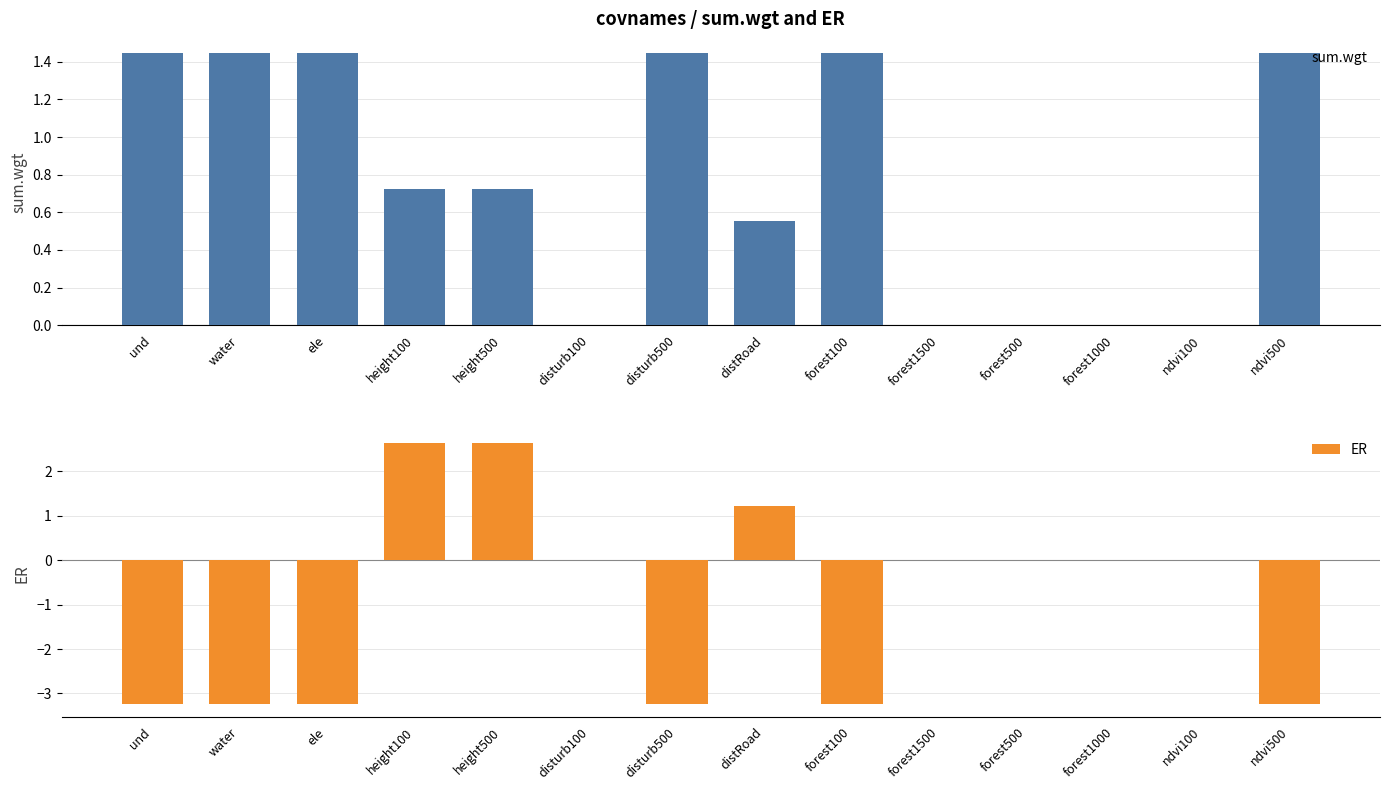

What is the difference between the sum.wgt values at distRoad and forest1000?

0.6